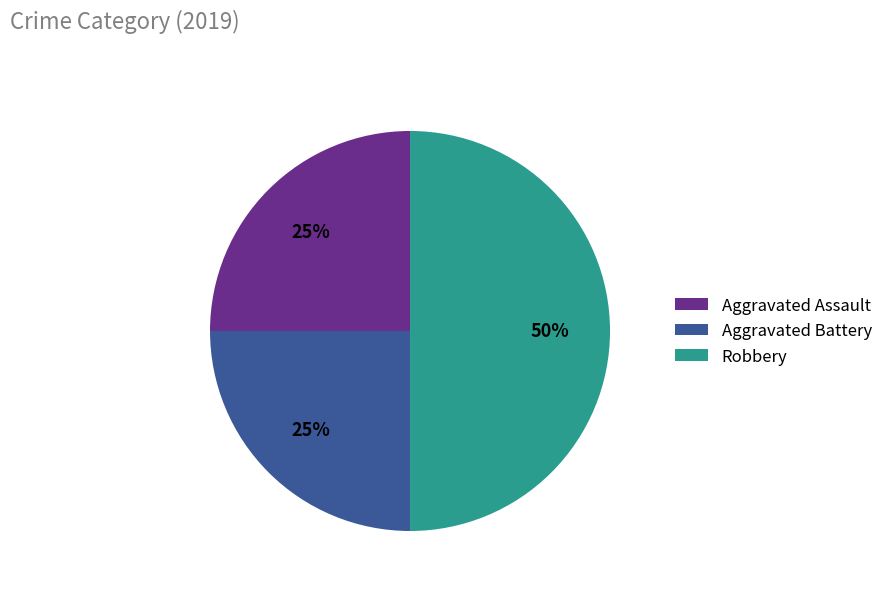

Which slice is the largest?

Robbery